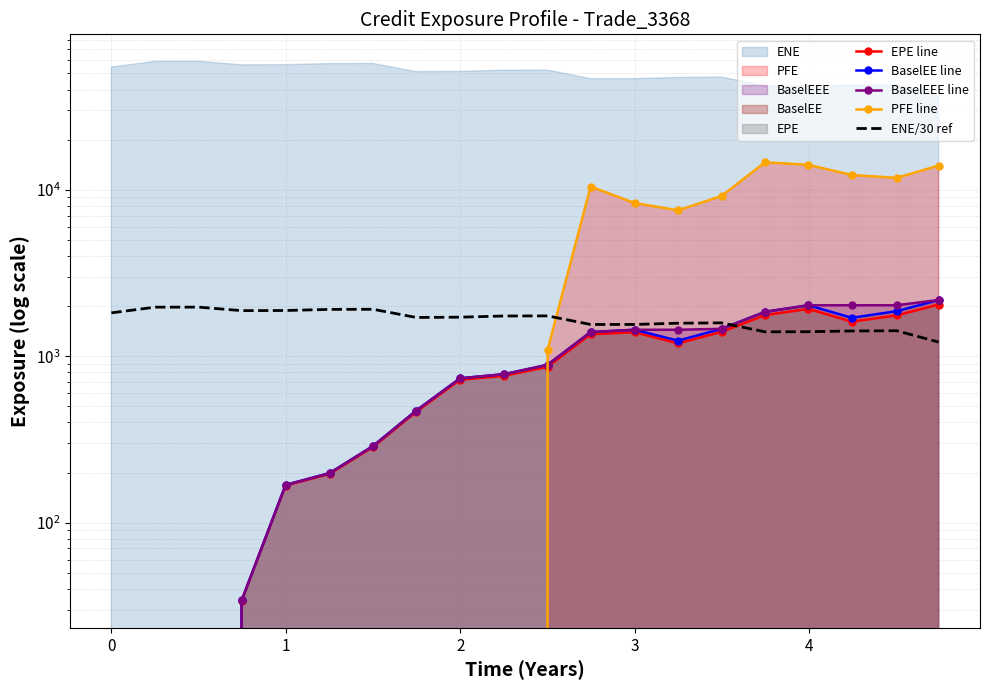

How many values in BaselEE line are above zero?

17